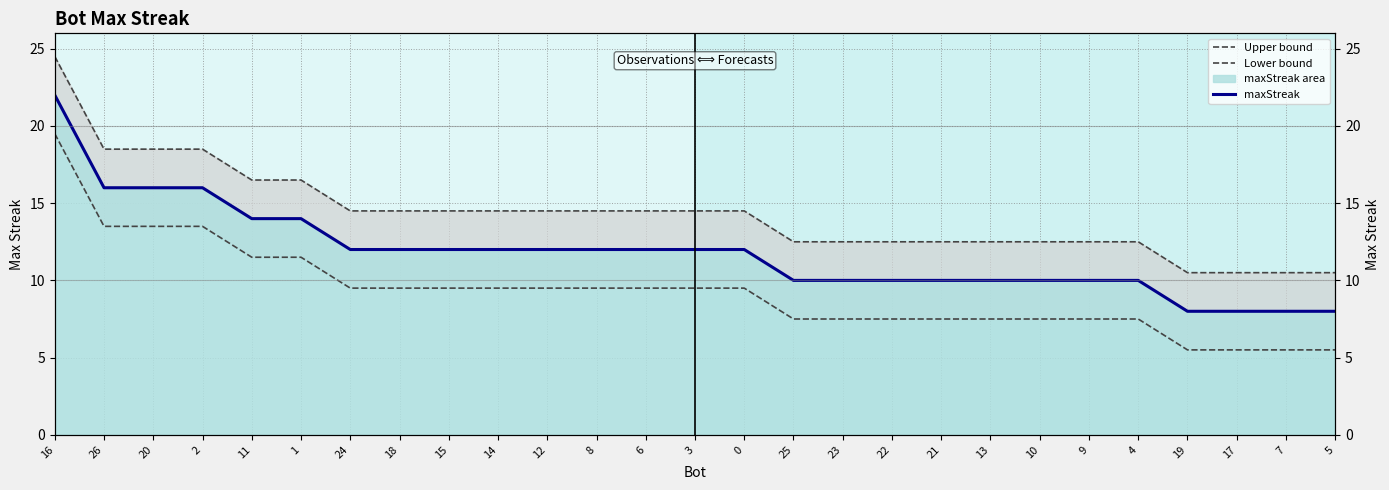

List the series in order of their overall mean, highest first.

Upper bound, maxStreak, Lower bound